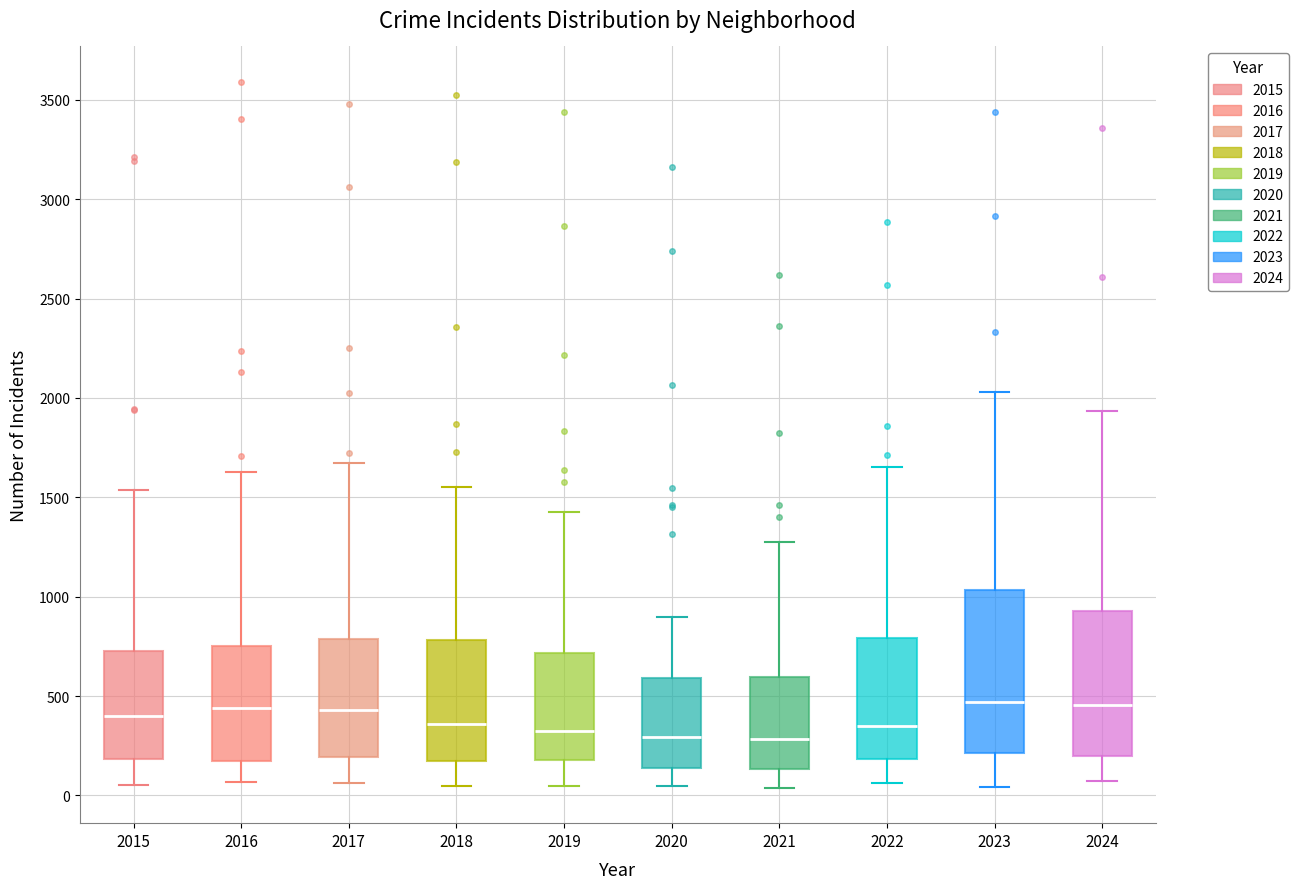

Where is the upper edge of the box at x = 2016 on the y-axis? The values are not printed on the chart, so give them approximately, as read against the axis.

750